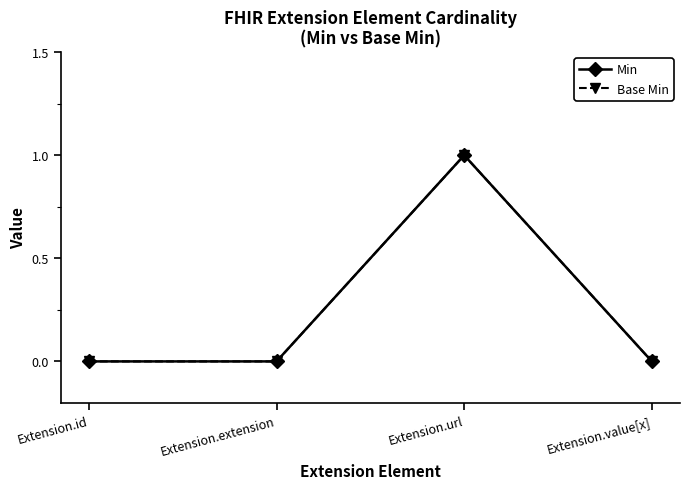

Reading left to right, extract all data points from this chart.

Min: Extension.id=0	Extension.extension=0	Extension.url=1	Extension.value[x]=0
Base Min: Extension.id=0	Extension.extension=0	Extension.url=1	Extension.value[x]=0